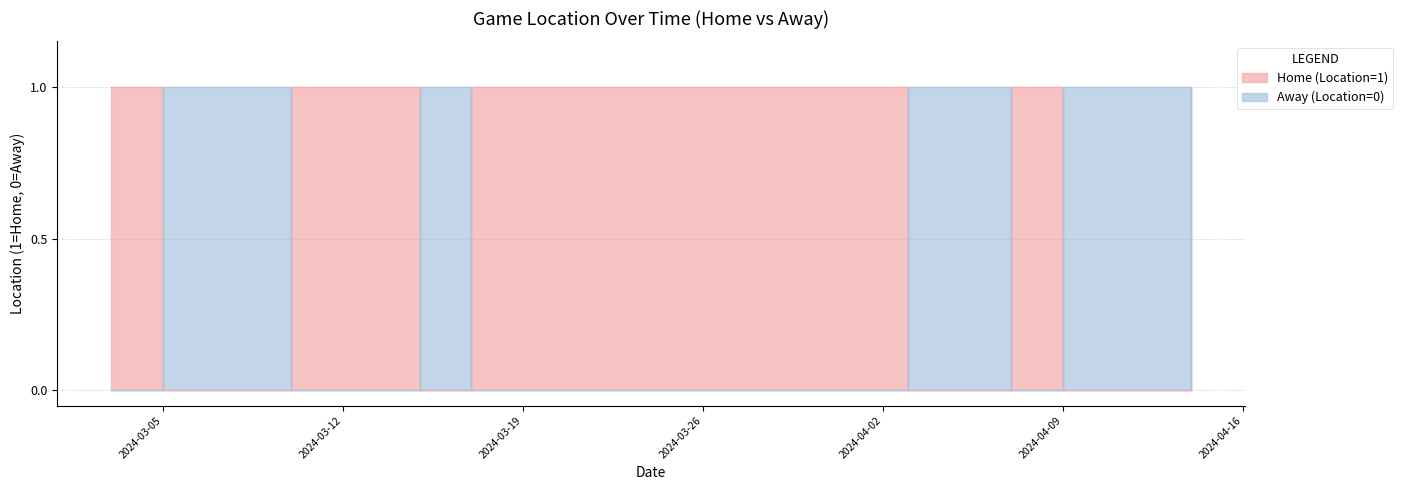

Is it true that Away (Location=0) equals 1 at 2024-04-09?

True